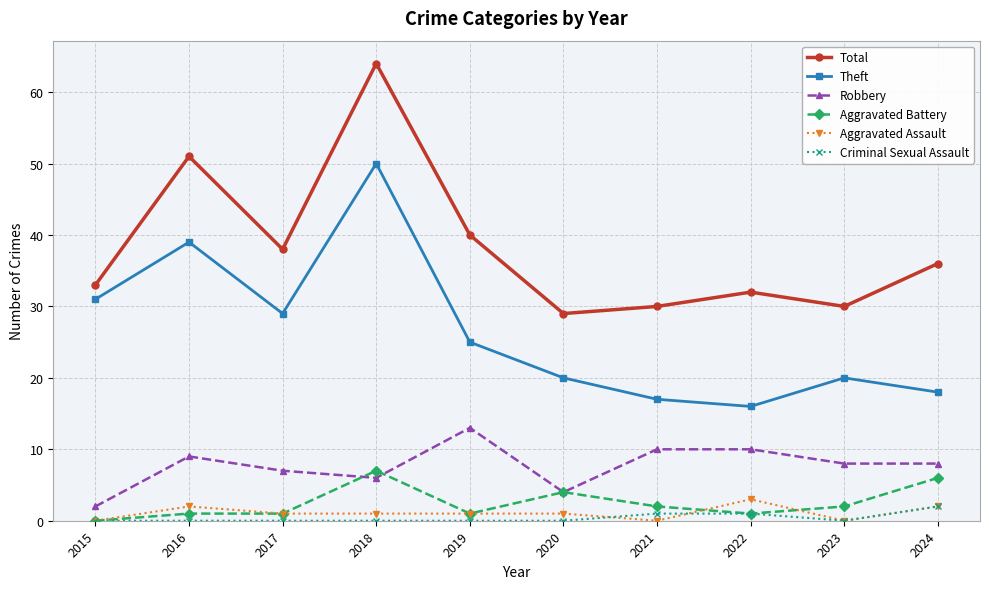

Which category has the highest value in the Total series?

2018